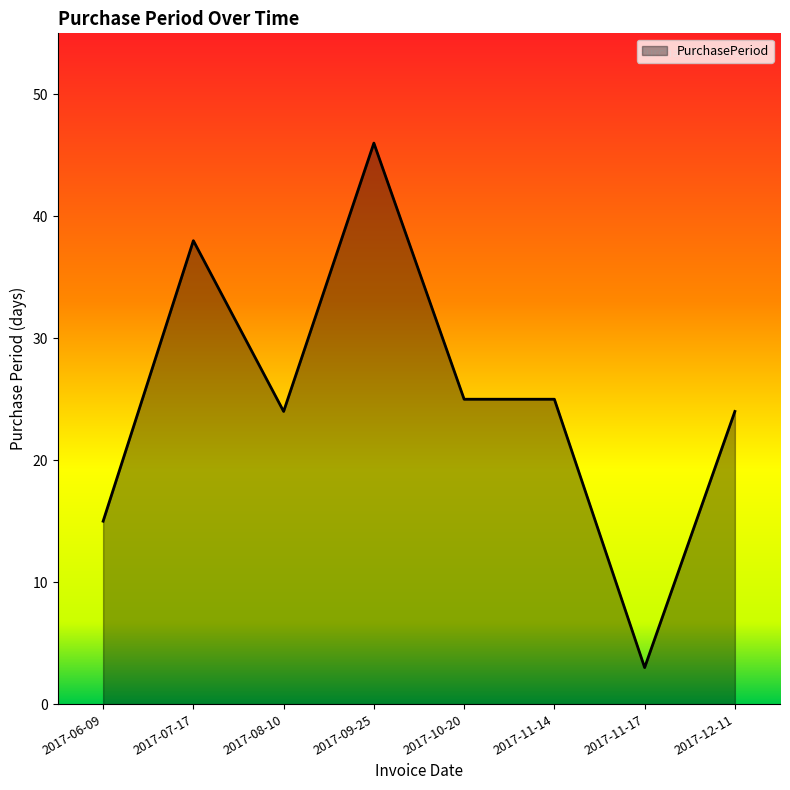

What position from the left is 2017-11-14?

6